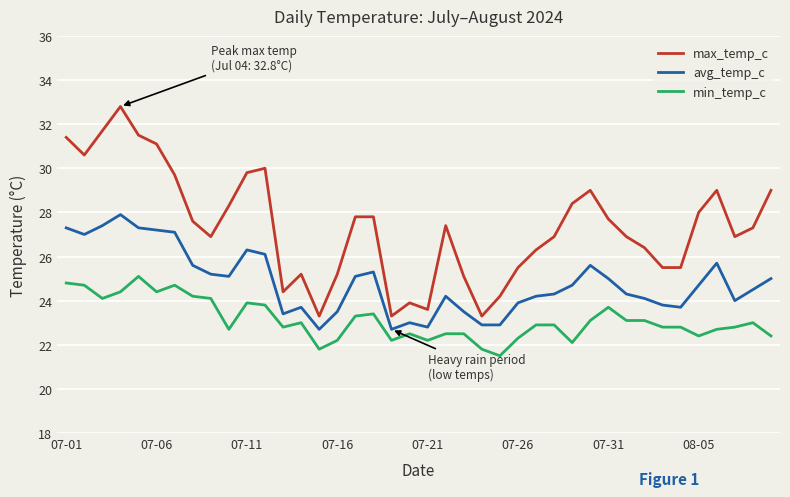

True or false: avg_temp_c and min_temp_c intersect in this chart.

False